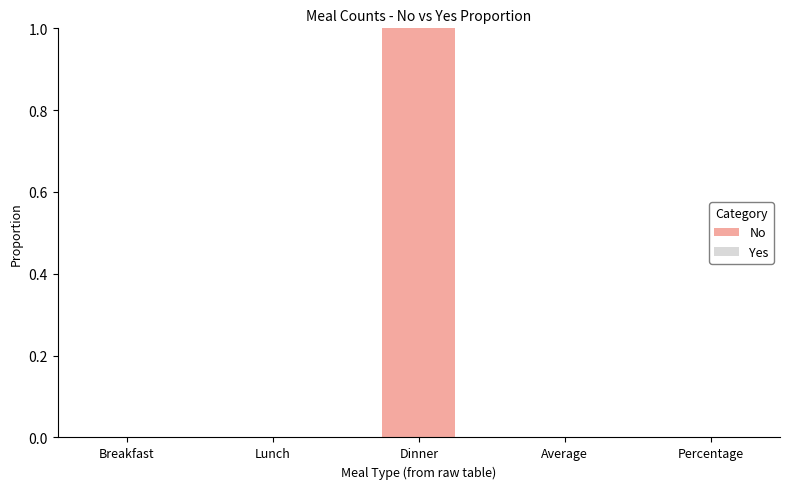

Is it true that the value at Lunch is 0?

True